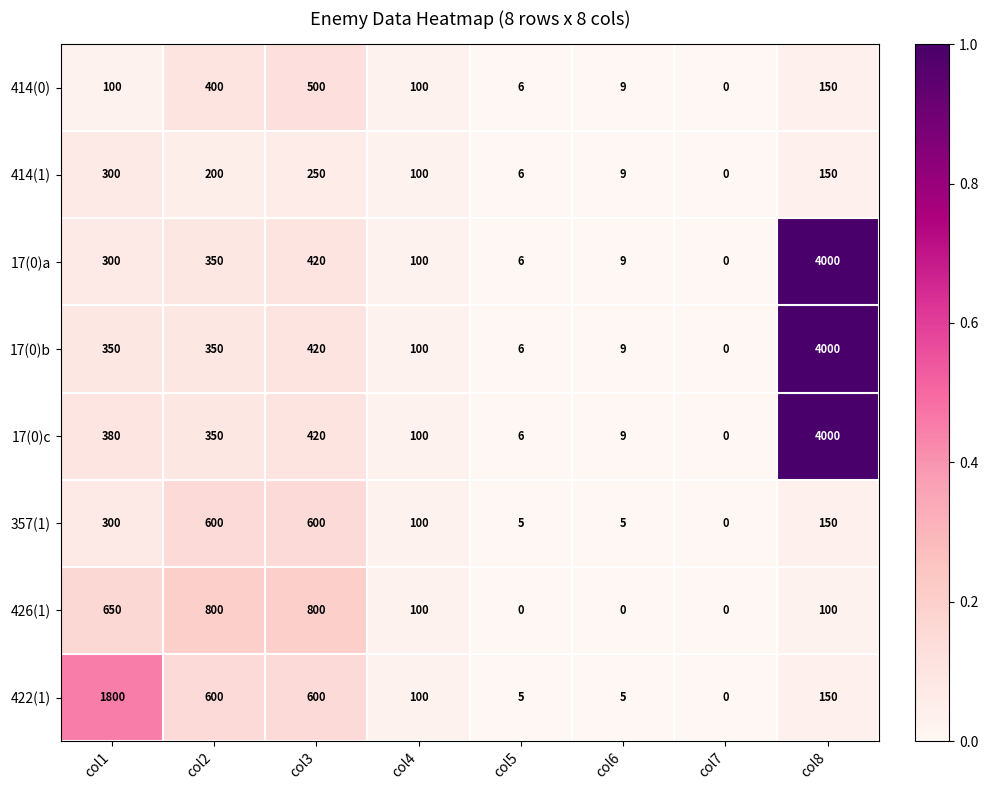

Where does the 414(1) series first go above 150?

col1